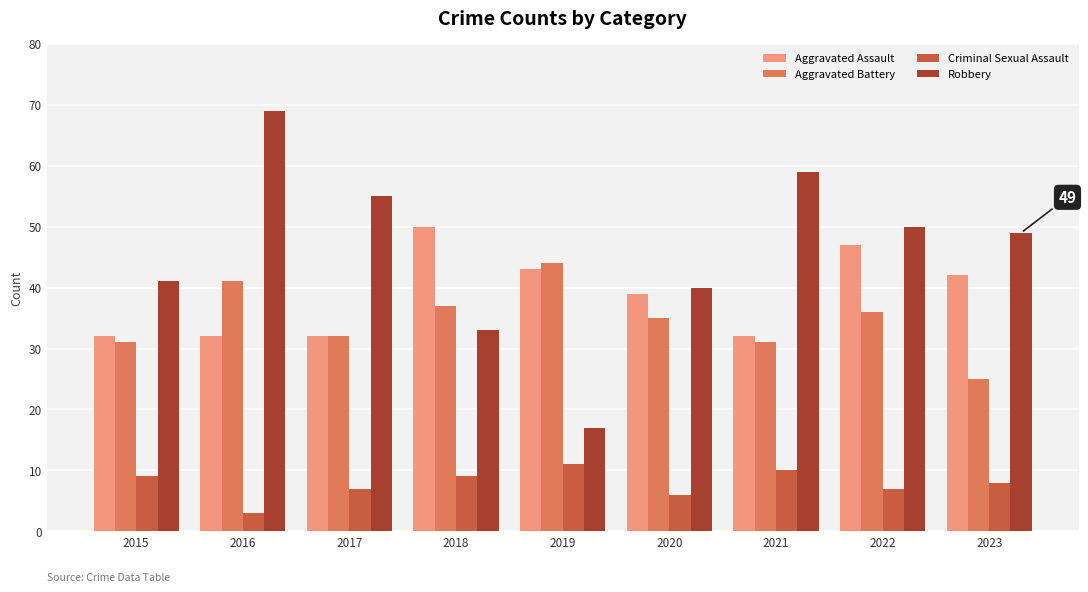

Where is Aggravated Battery nearest to the value 34?

2020